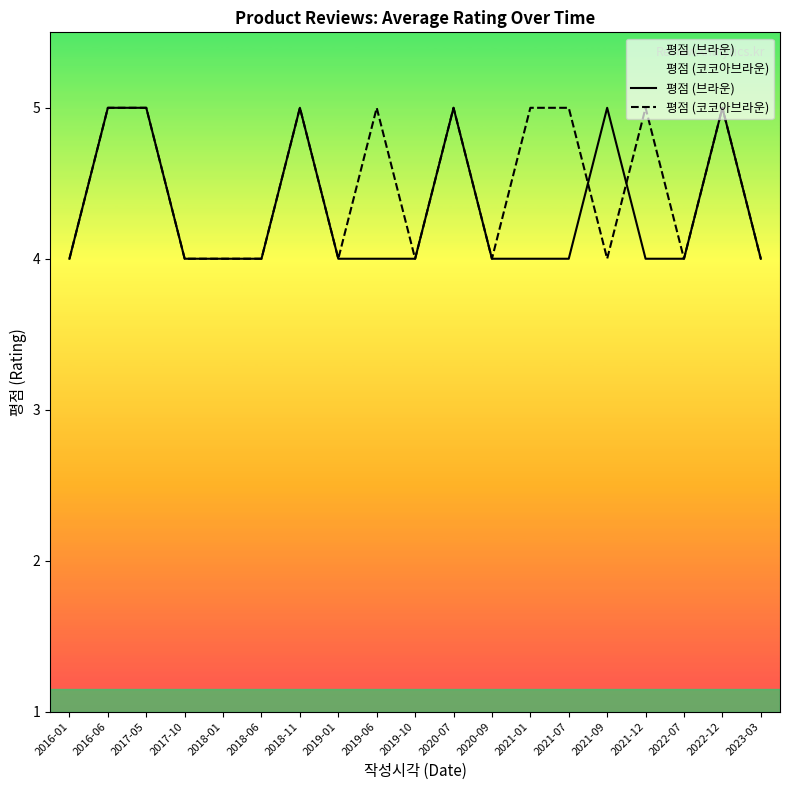

What is the highest value of the 평점 (브라운) series?

5